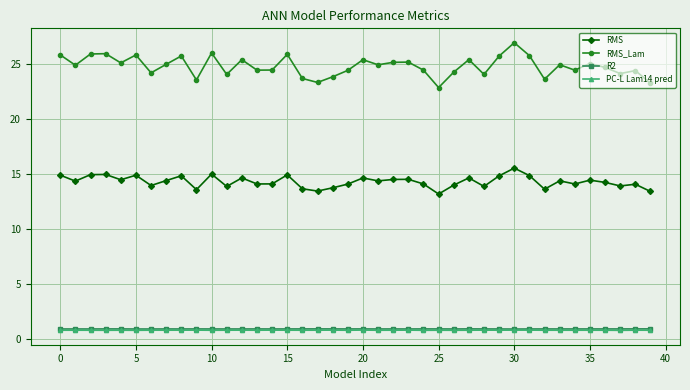

What is the maximum value shown in the chart?

26.9